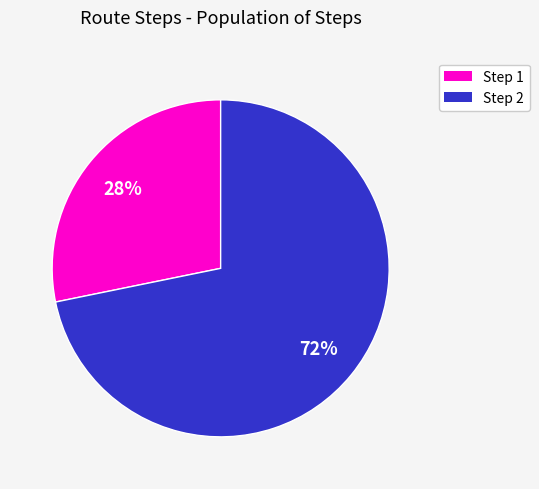

Does any single category account for the majority?

Yes